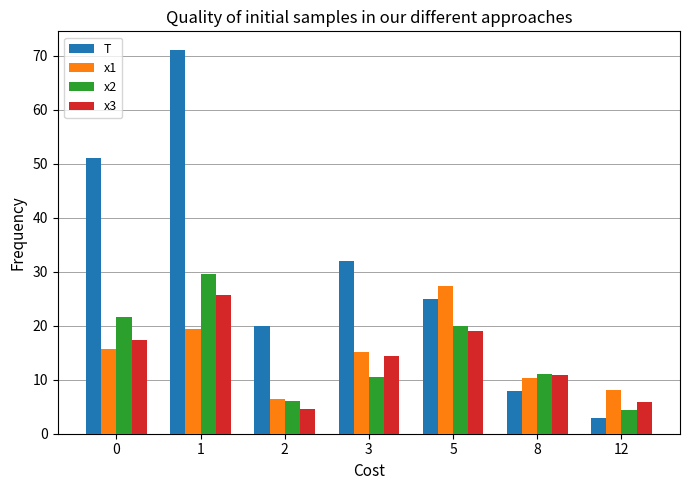

Reading left to right, extract all data points from this chart.

T: 0=51.0	1=71.0	2=20.0	3=32.0	5=25.0	8=8.0	12=3.0
x1: 0=15.6	1=19.4	2=6.4	3=15.1	5=27.4	8=10.2	12=8.1
x2: 0=21.7	1=29.6	2=6.1	3=10.6	5=19.9	8=11.0	12=4.5
x3: 0=17.4	1=25.6	2=4.5	3=14.5	5=19.0	8=10.9	12=5.9